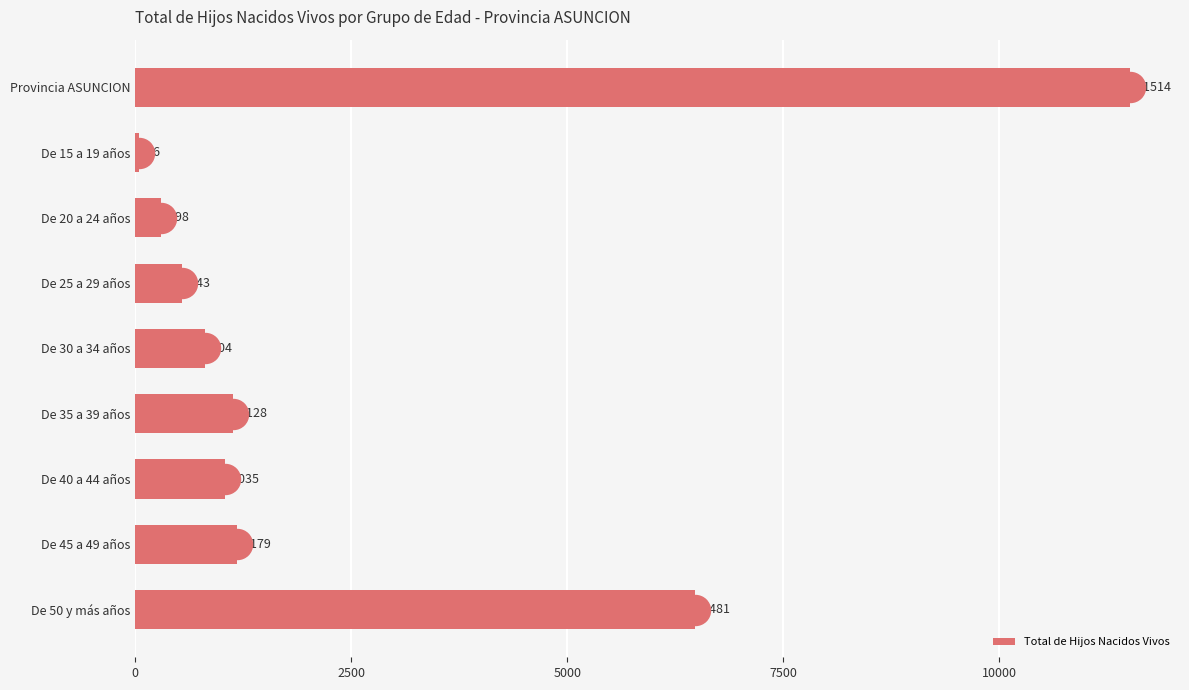

Reading bottom to top, extract all data points from this chart.

6481	1179	1035	1128	804	543	298	46	11514